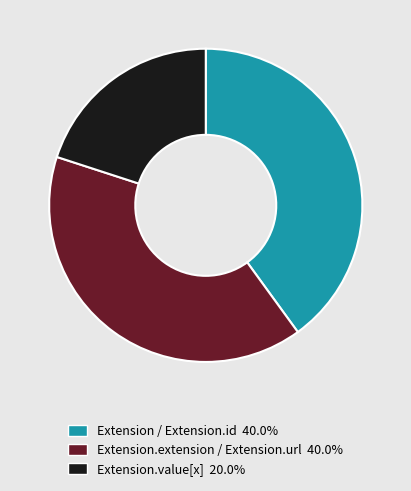

Is there a majority slice in this chart?

No